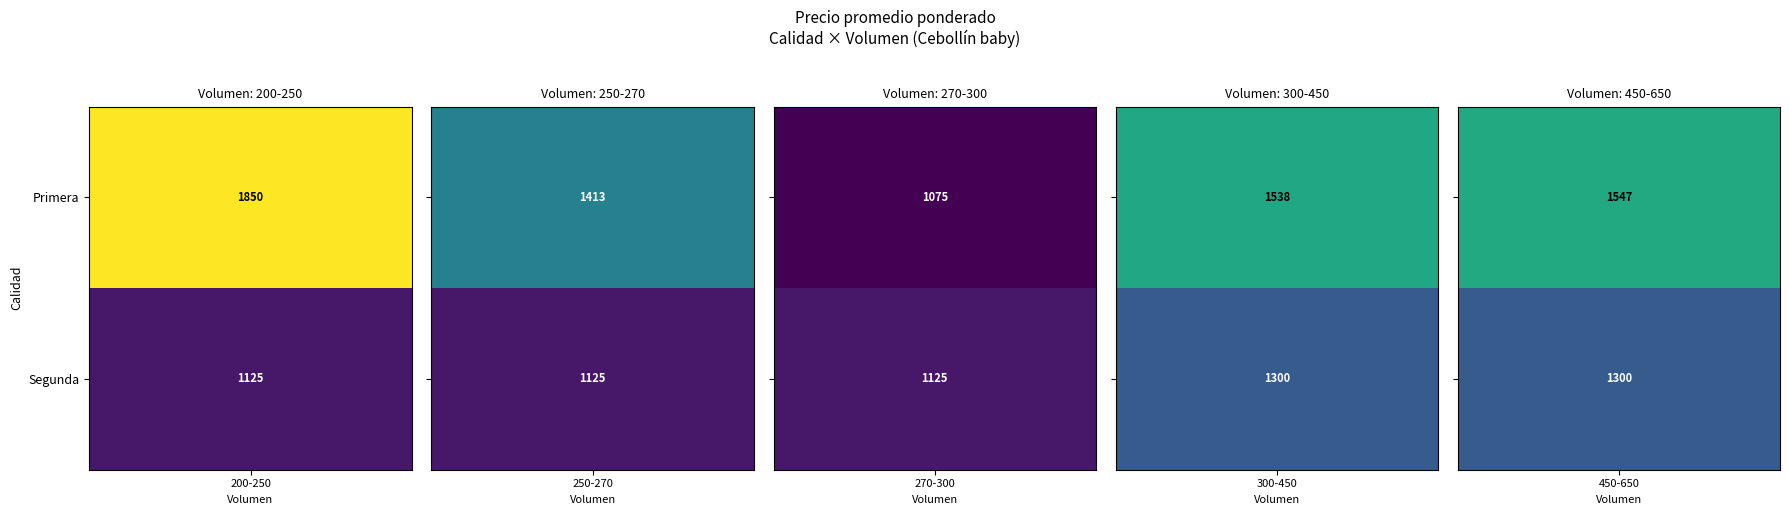

How many distinct data groups are displayed?

2